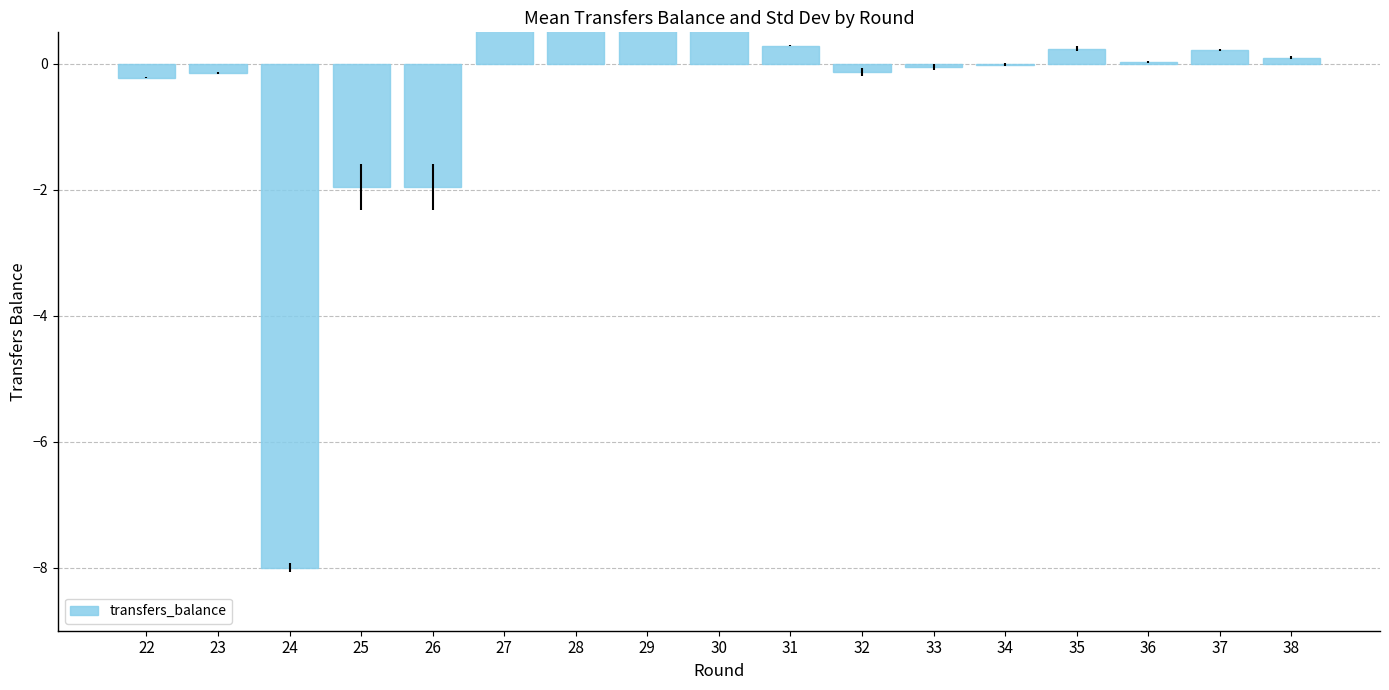

What is the average value?

-0.2